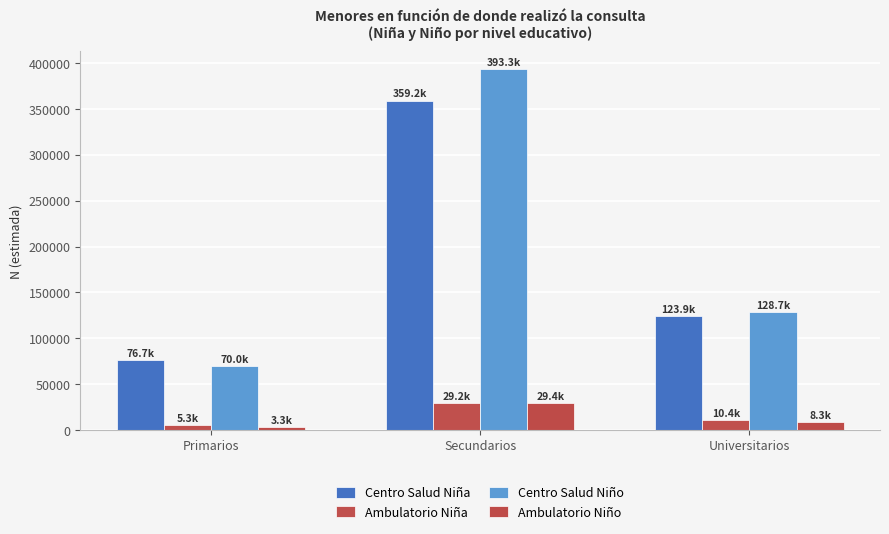

Reading left to right, what are all the values shown in this chart?

Centro Salud Niña: Primarios=76677	Secundarios=359216	Universitarios=123902
Ambulatorio Niña: Primarios=5336	Secundarios=29189	Universitarios=10448
Centro Salud Niño: Primarios=70046	Secundarios=393336	Universitarios=128693
Ambulatorio Niño: Primarios=3326	Secundarios=29444	Universitarios=8303